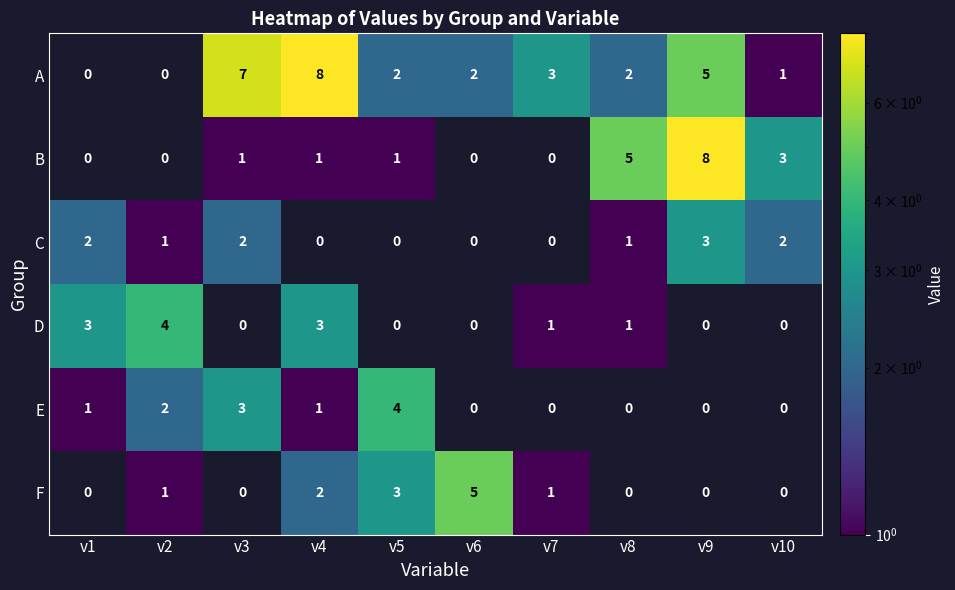

The value of B at v10 is 3. True or false?

True